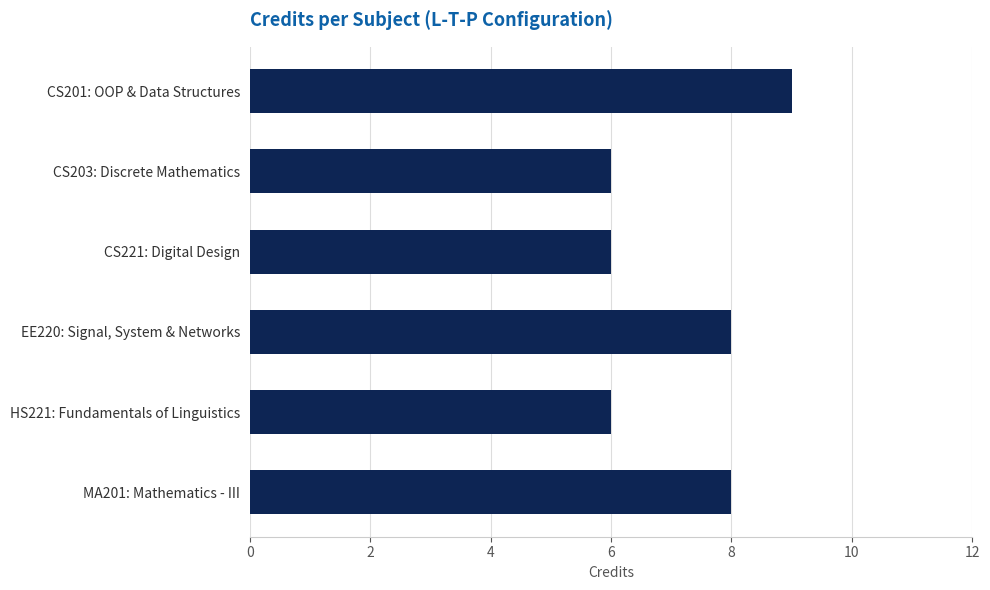

The value at HS221: Fundamentals of Linguistics is 10. True or false?

False